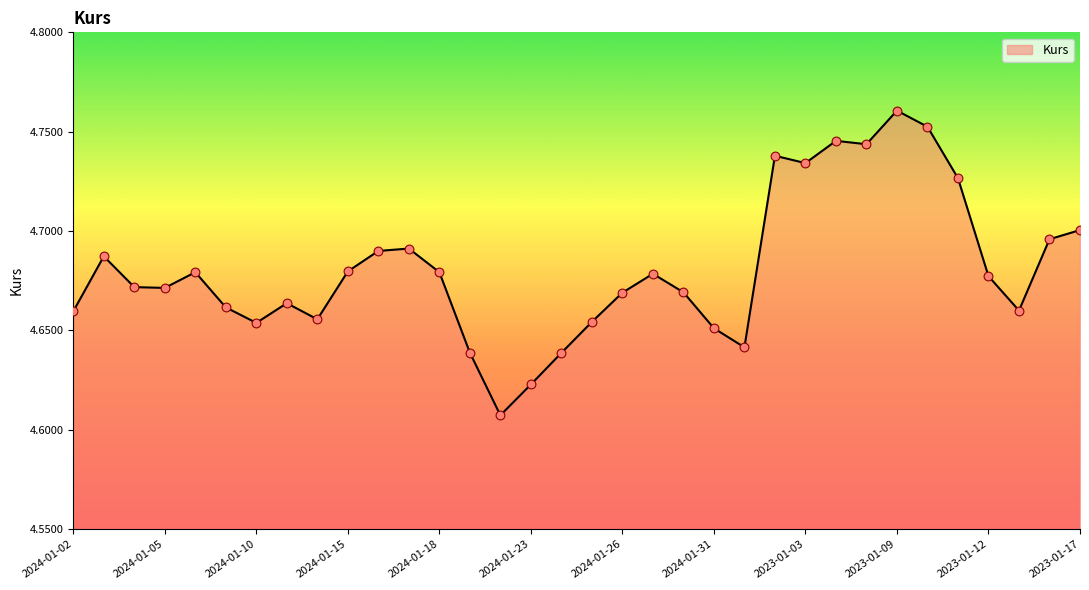

How many lines are shown in the chart?

1